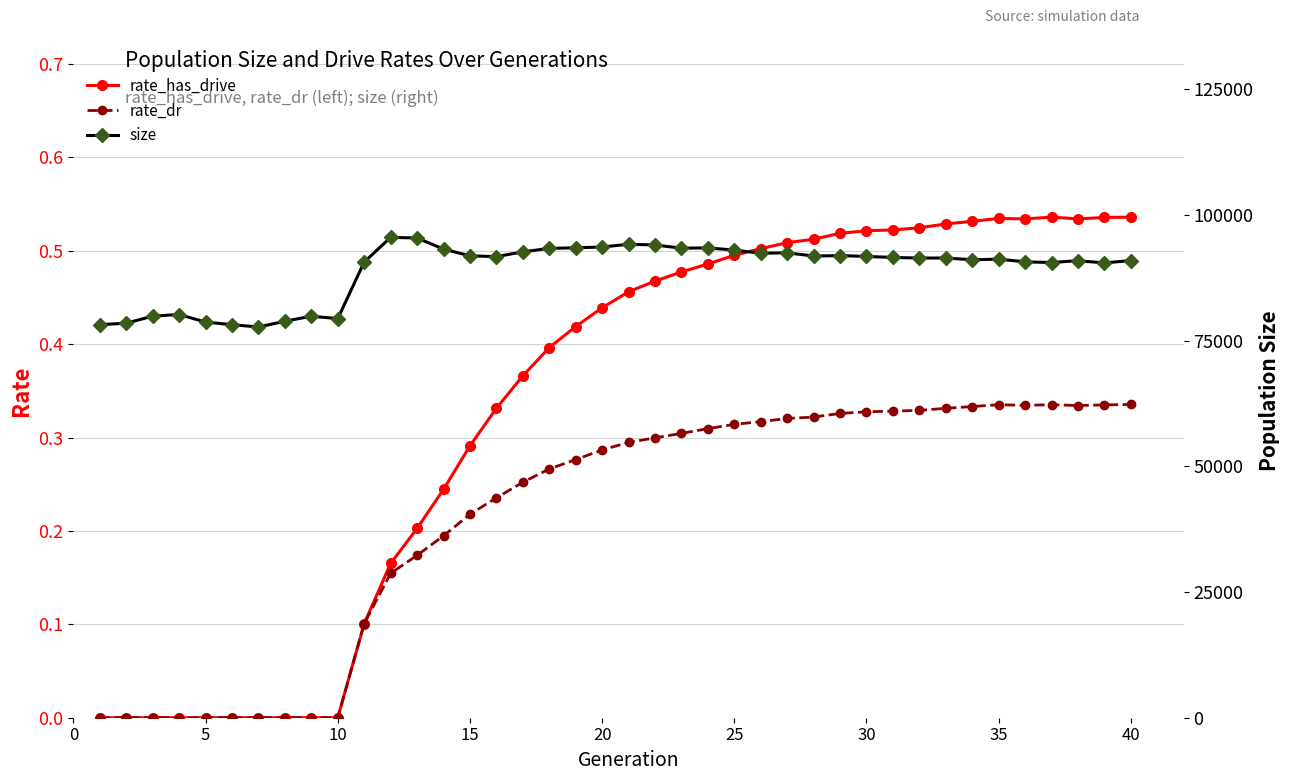

True or false: rate_dr and rate_has_drive intersect in this chart.

False